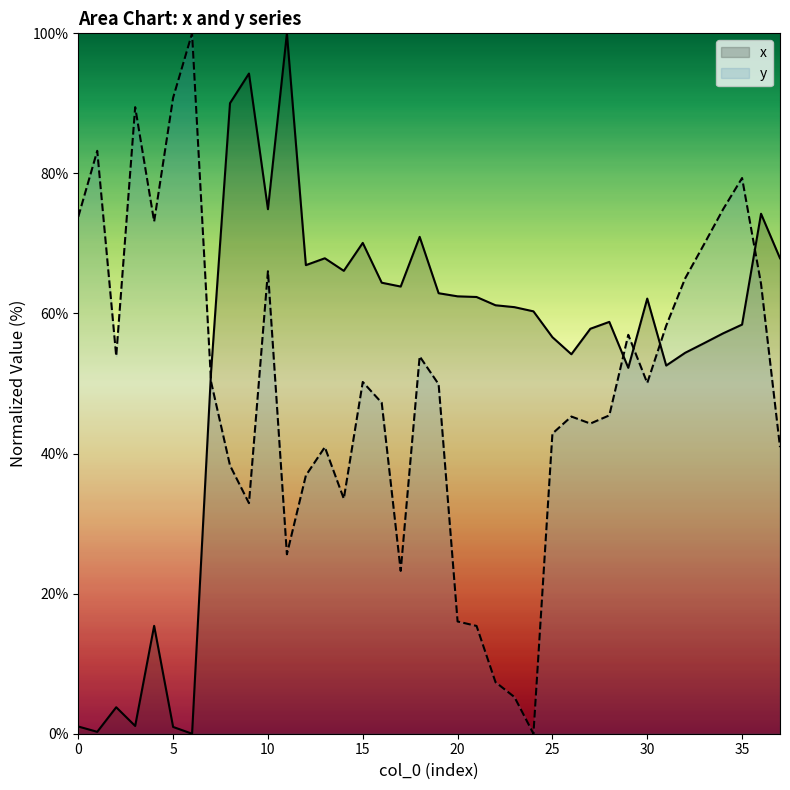

True or false: y and x cross at least once.

True